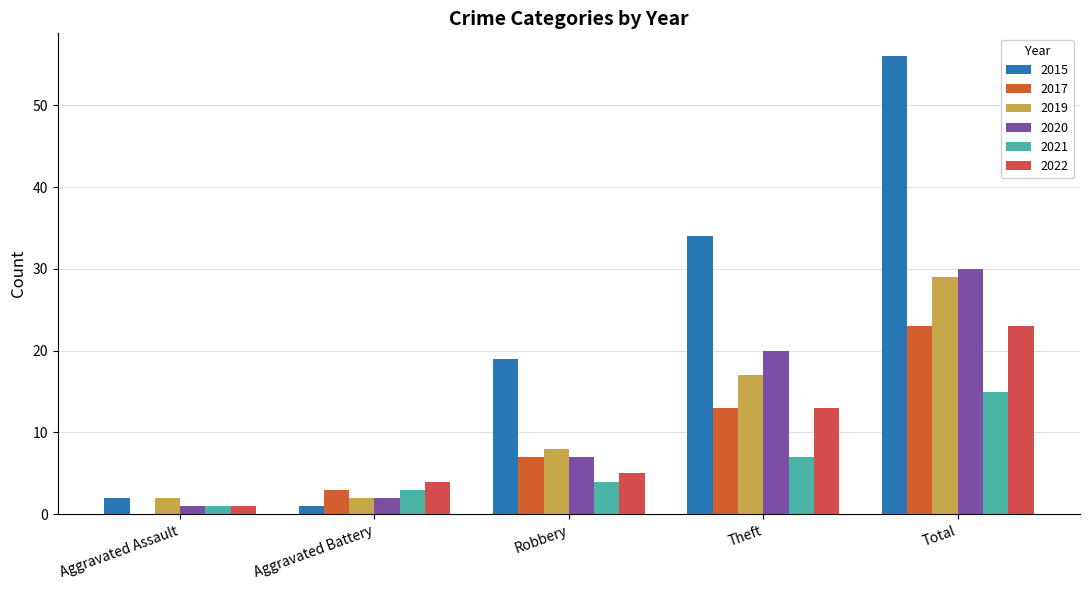

What is the spread (max minus min) of values at Aggravated Assault?

2